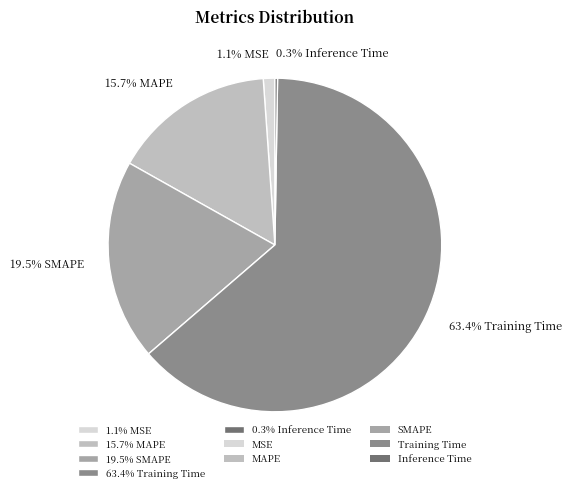

What is the largest slice in the pie chart?

63.4% Training Time